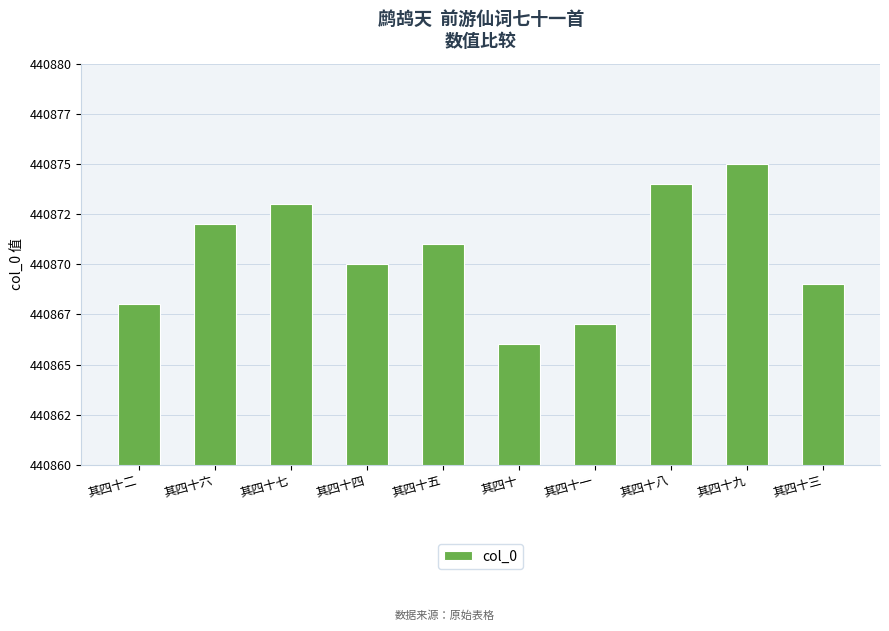

Are the bars horizontal?

No